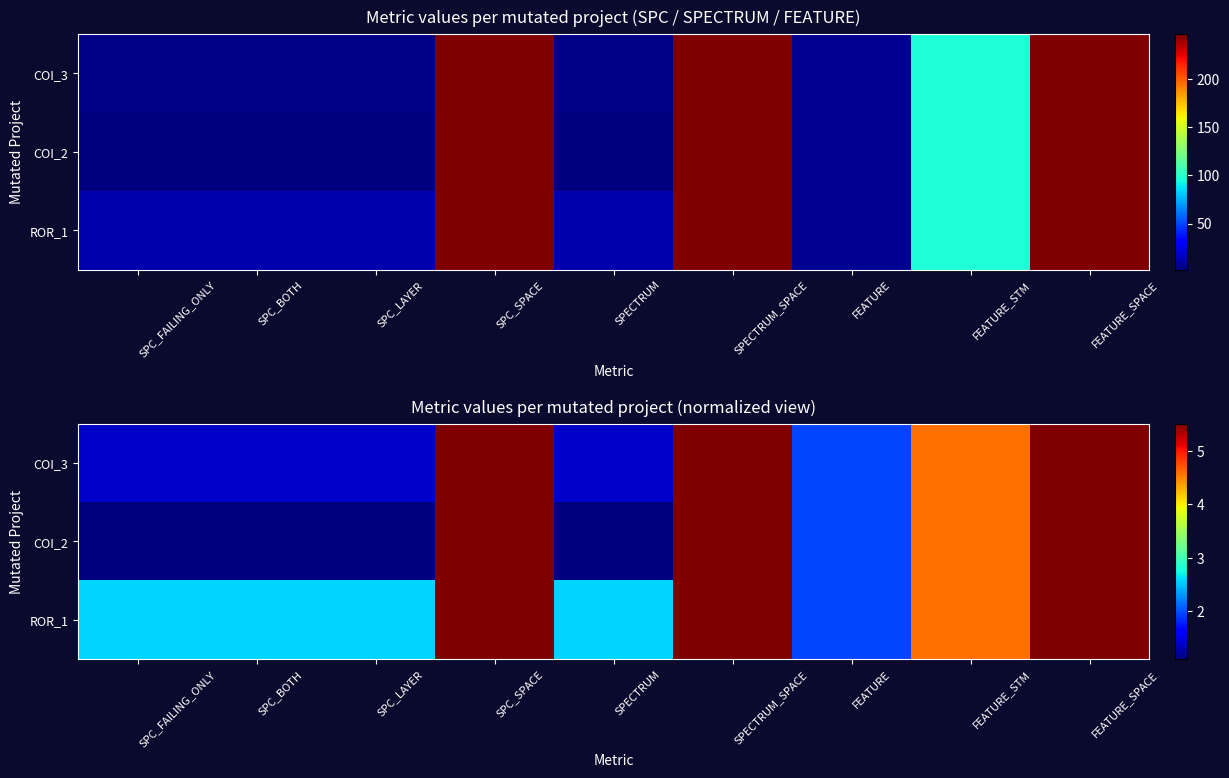

What is the difference between the maximum and minimum values in the COI_2 series?

4.4